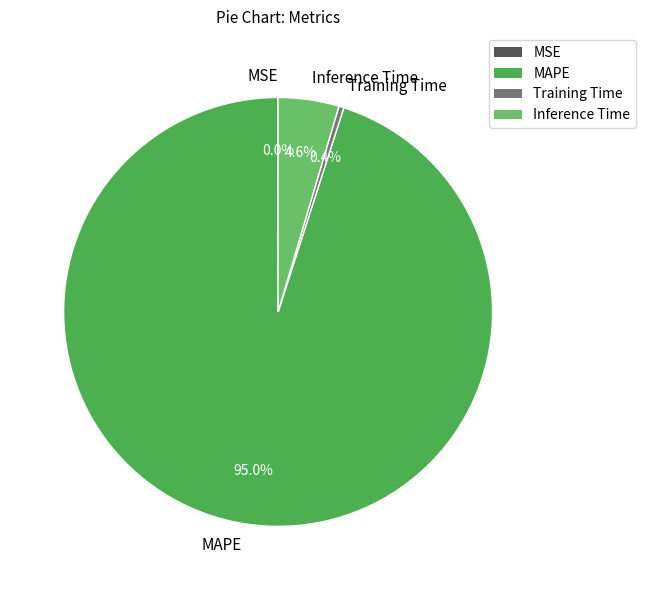

Between MAPE and Training Time, which is larger?

MAPE